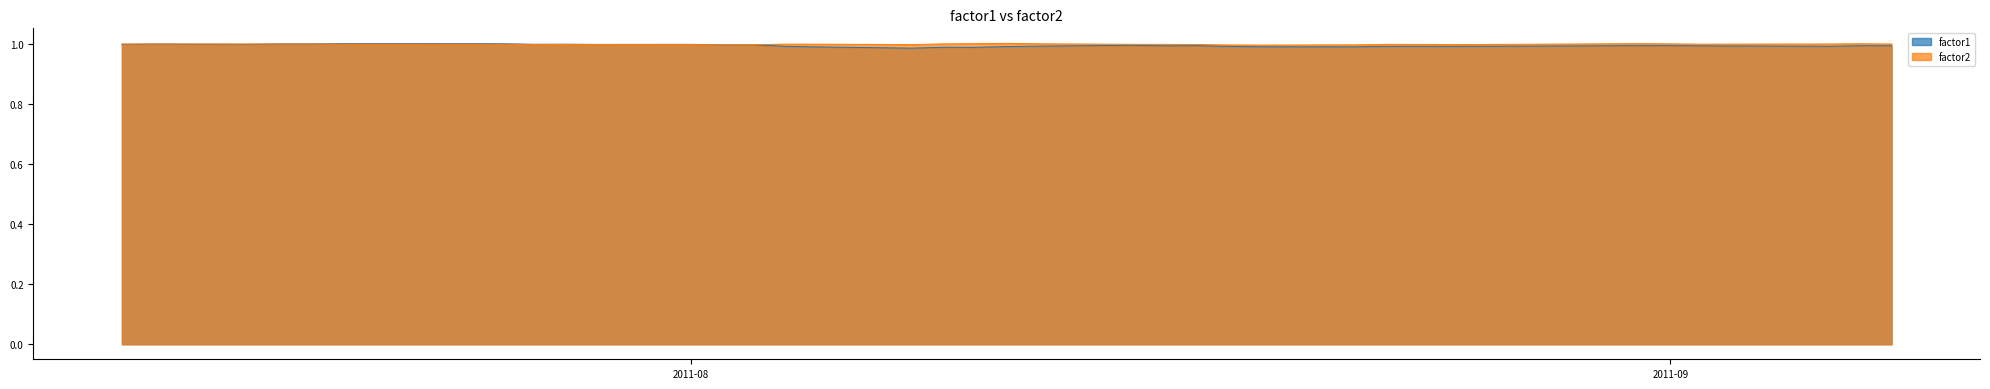

What is the label of the 31st point from the right?

2011-07-27